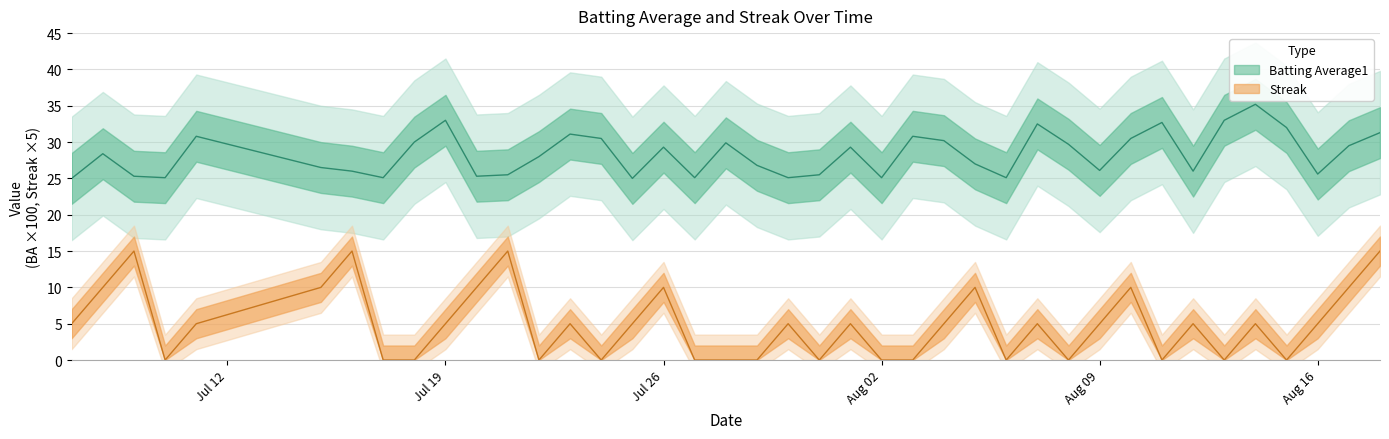

Which series has the largest total across all categories?

Batting Average1